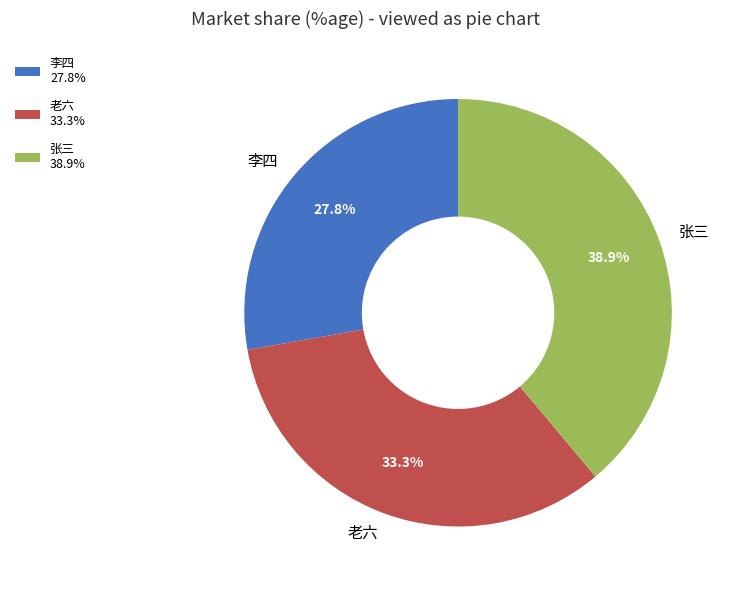

Approximately how many times larger is the value at 张三 compared to 老六?

1.2